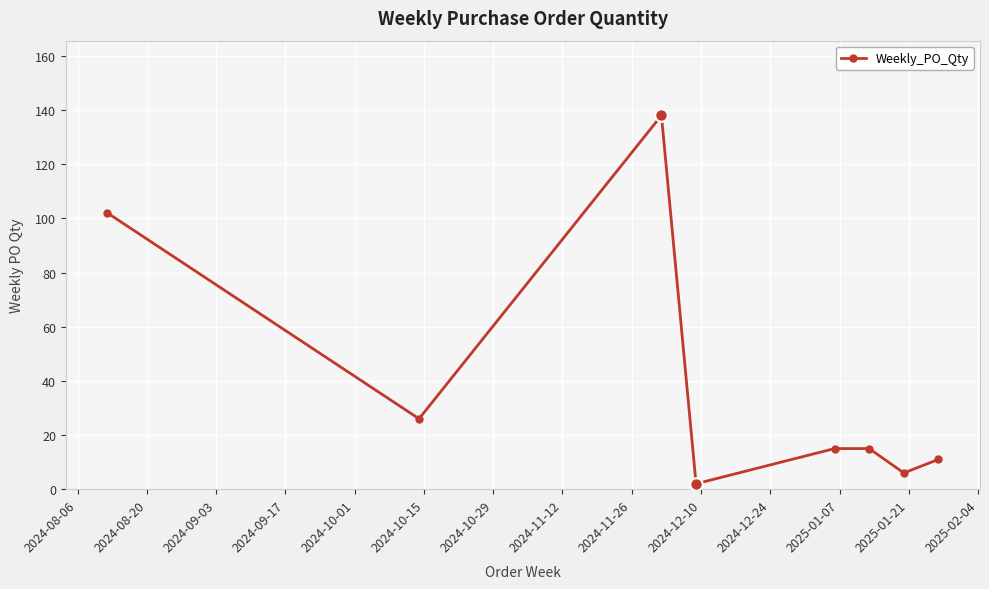

How many points are lower than both their immediate neighbors (excluding endpoints)?

3